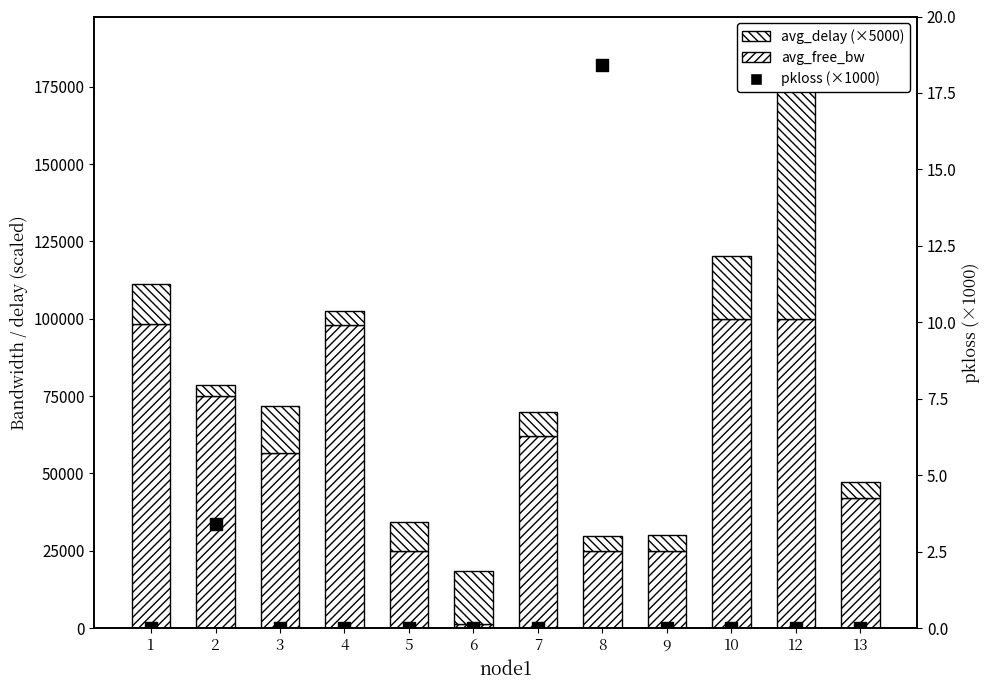

Which series contains the lowest Y value?

pkloss (×1000)